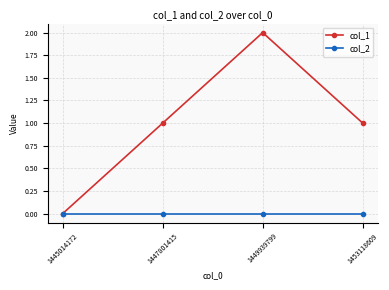

At which category is the sum across all series the highest?

1449939799